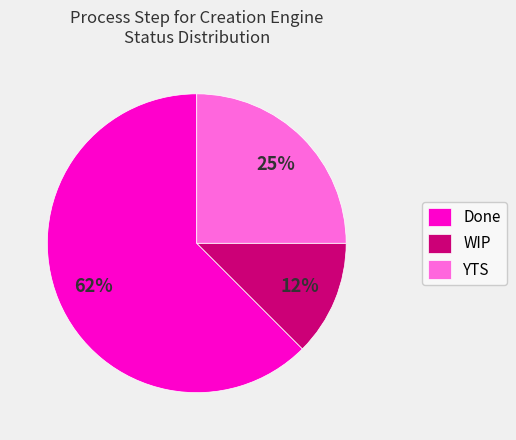

To the nearest percent, what percentage of the pie is YTS?

25%